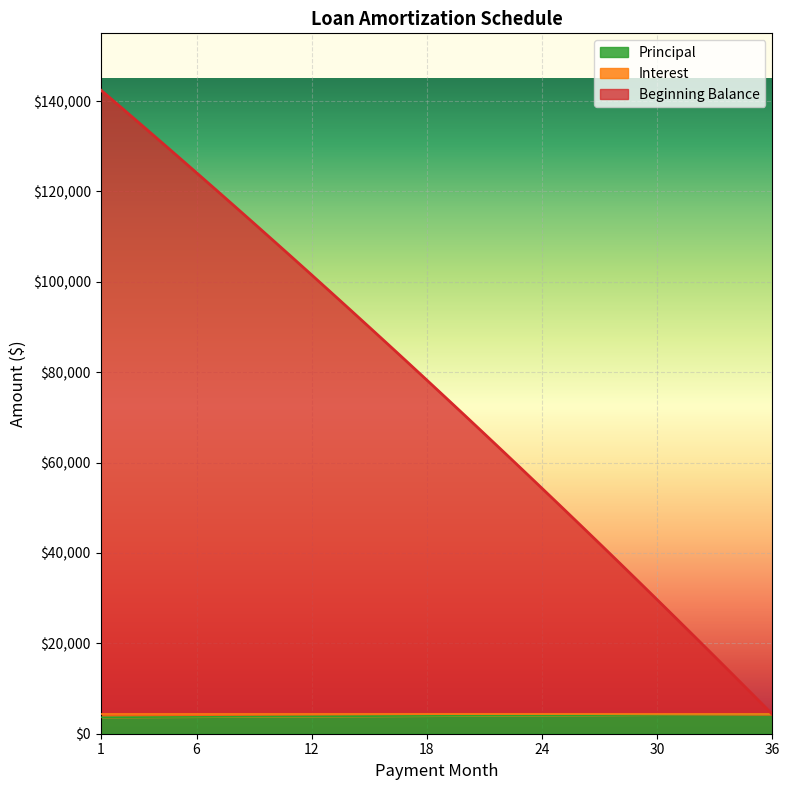

Which label corresponds to the smallest value in the chart?

1